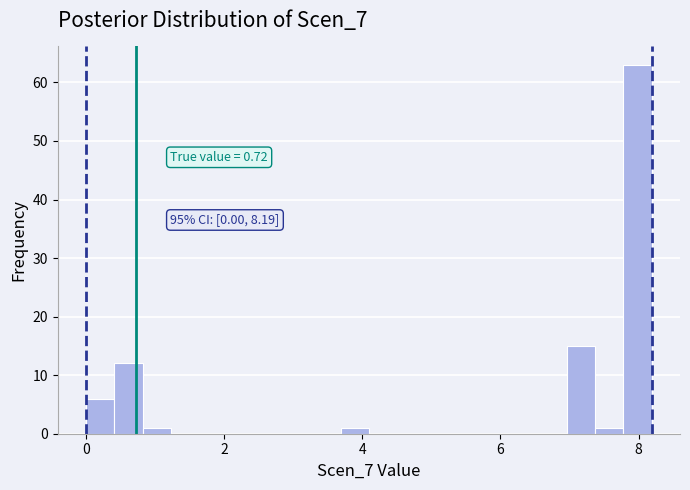

Around what value on the x-axis is the tallest bar? Give the approximate position of its centre, as read against the axis.

8.0